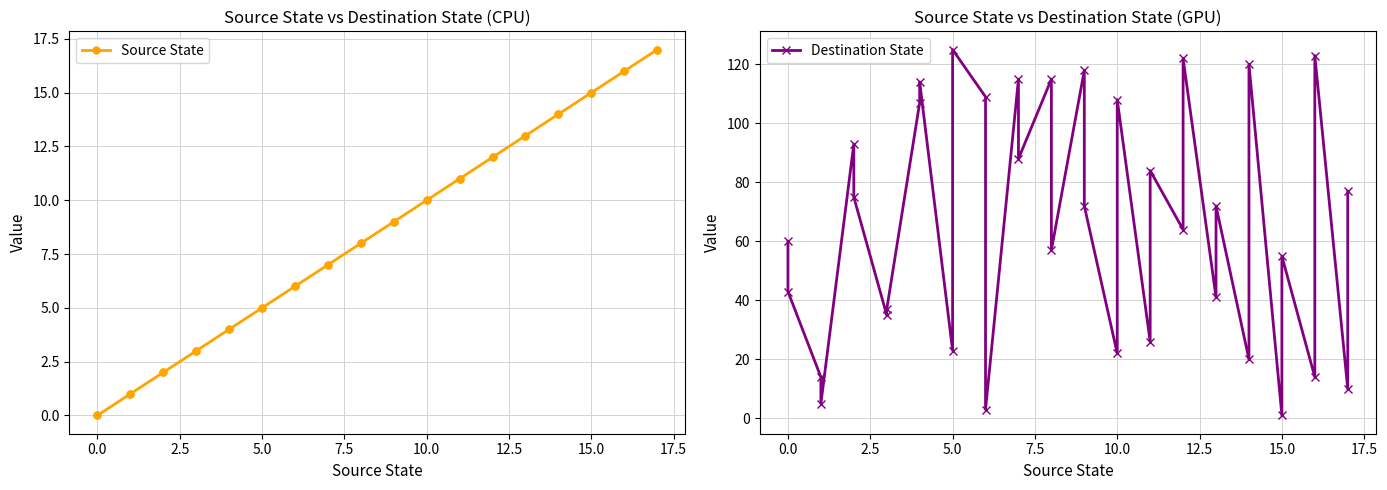

The value of Destination State at 5.0 is 194. True or false?

False